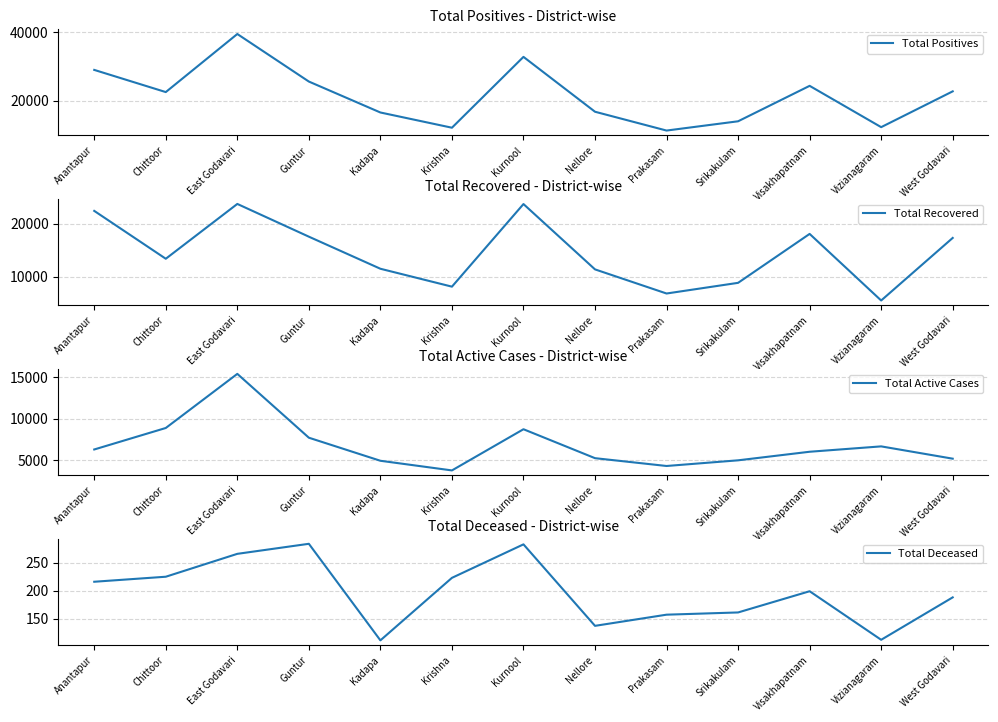

In Total Active Cases, how many points are higher than both neighbors (excluding endpoints)?

3